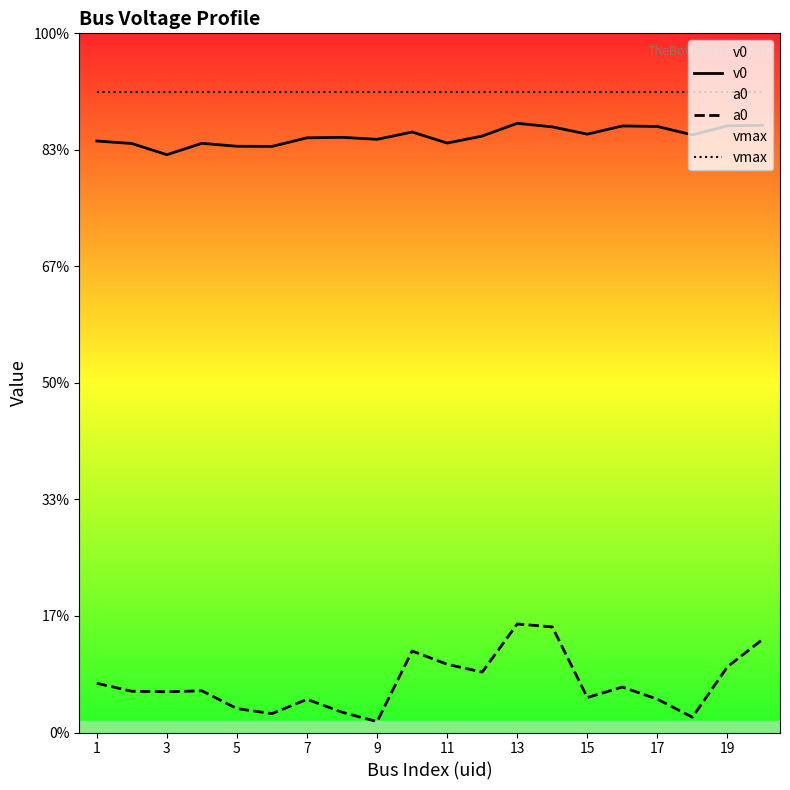

True or false: vmax has more than 0 points higher than both neighbors.

False